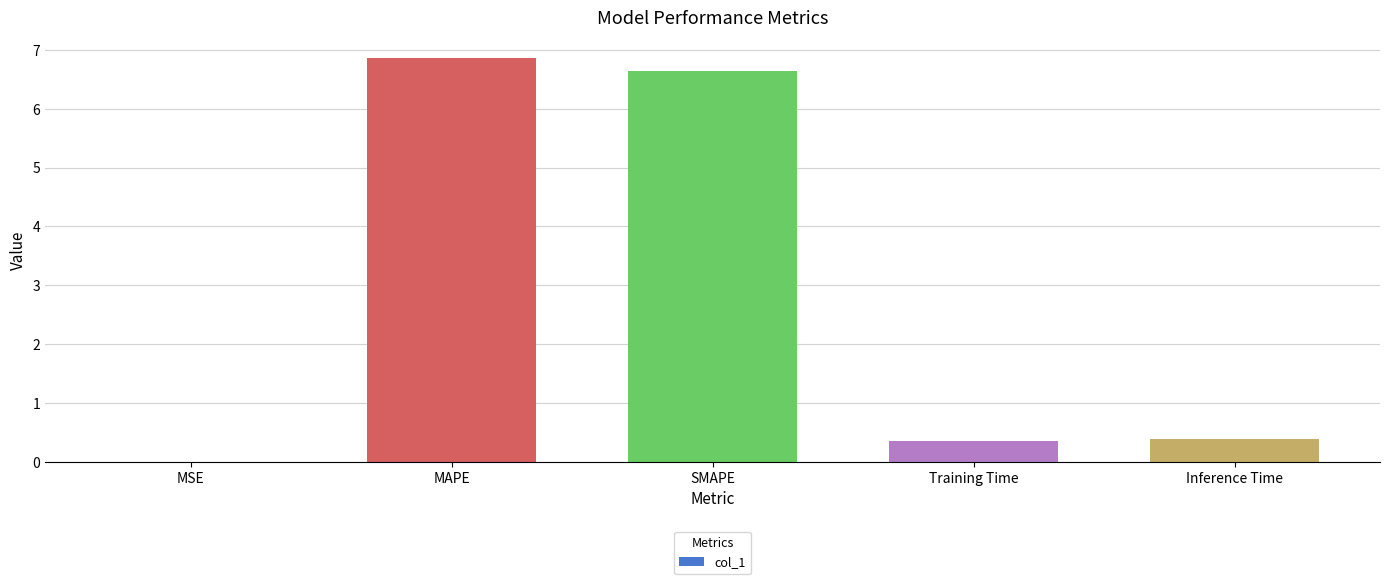

Read the value at Training Time.

0.4